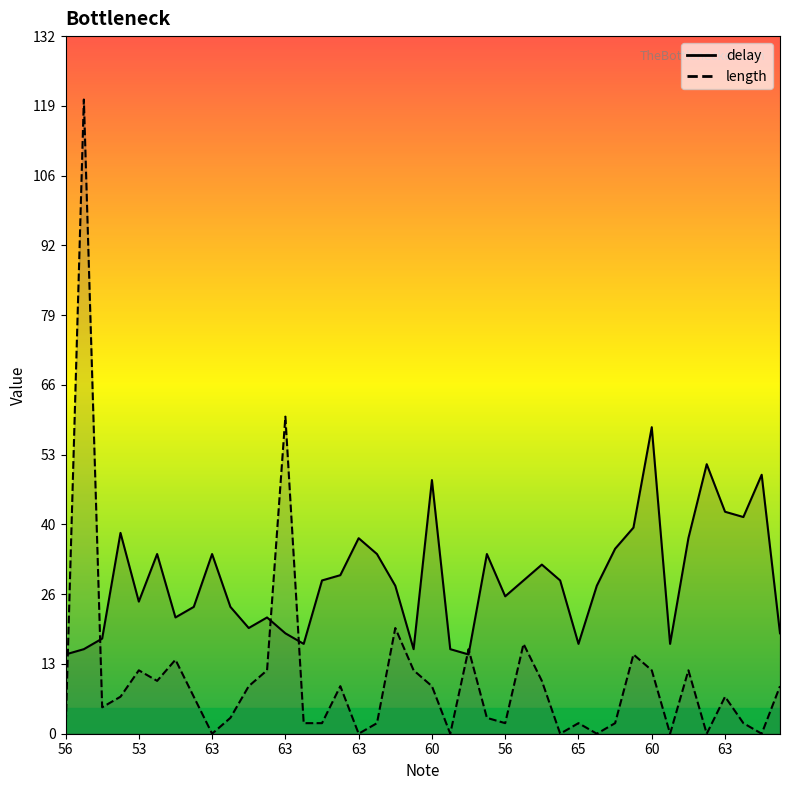

What is the sum of the delay values at 56 and 63?

69